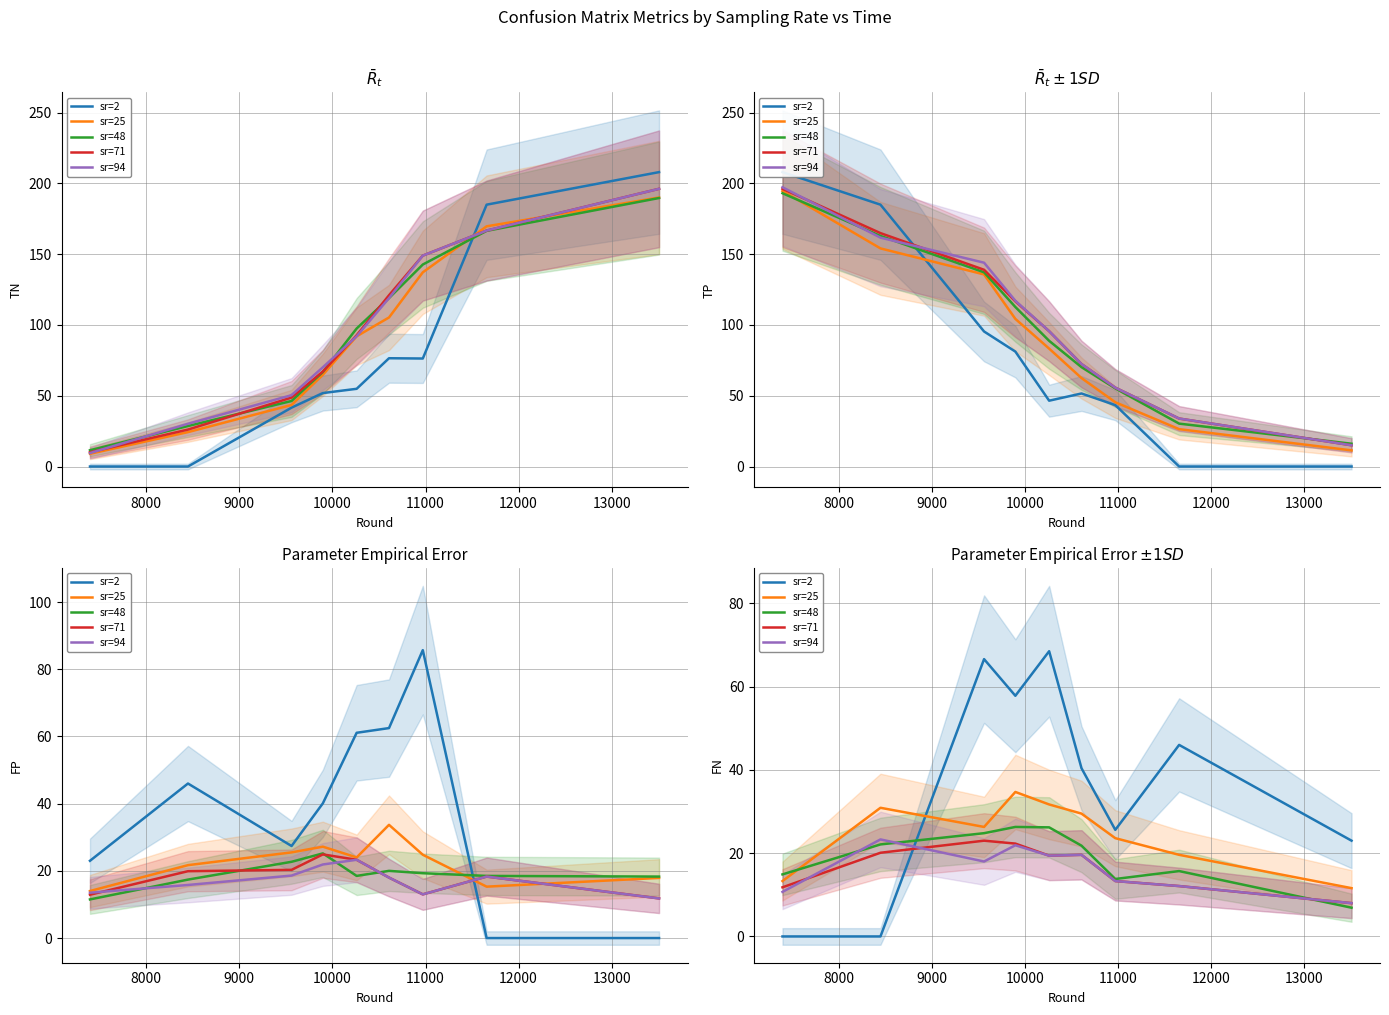

The sr=2 series shows 25.3 at 12000. True or false?

False